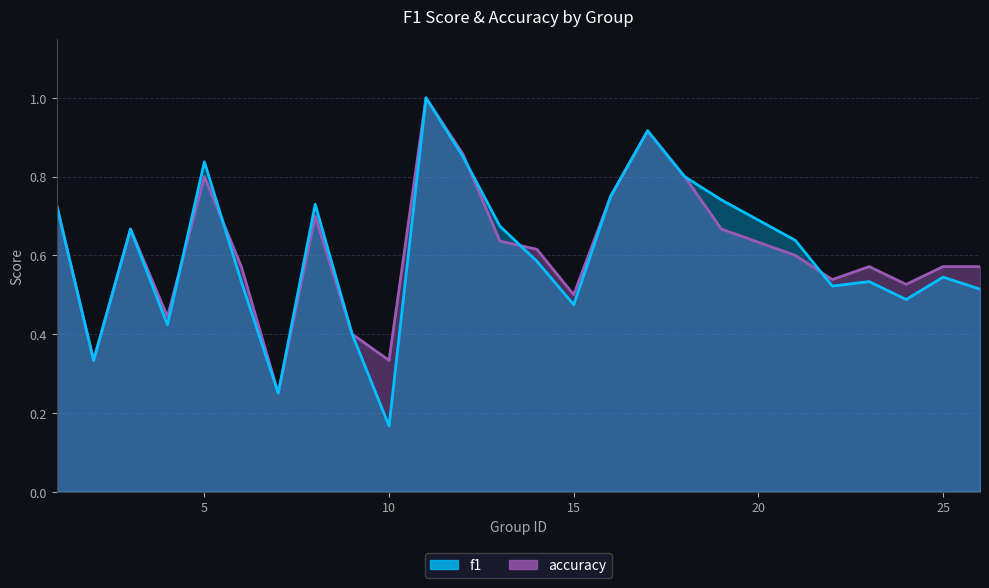

Which series has the widest spread of values?

f1